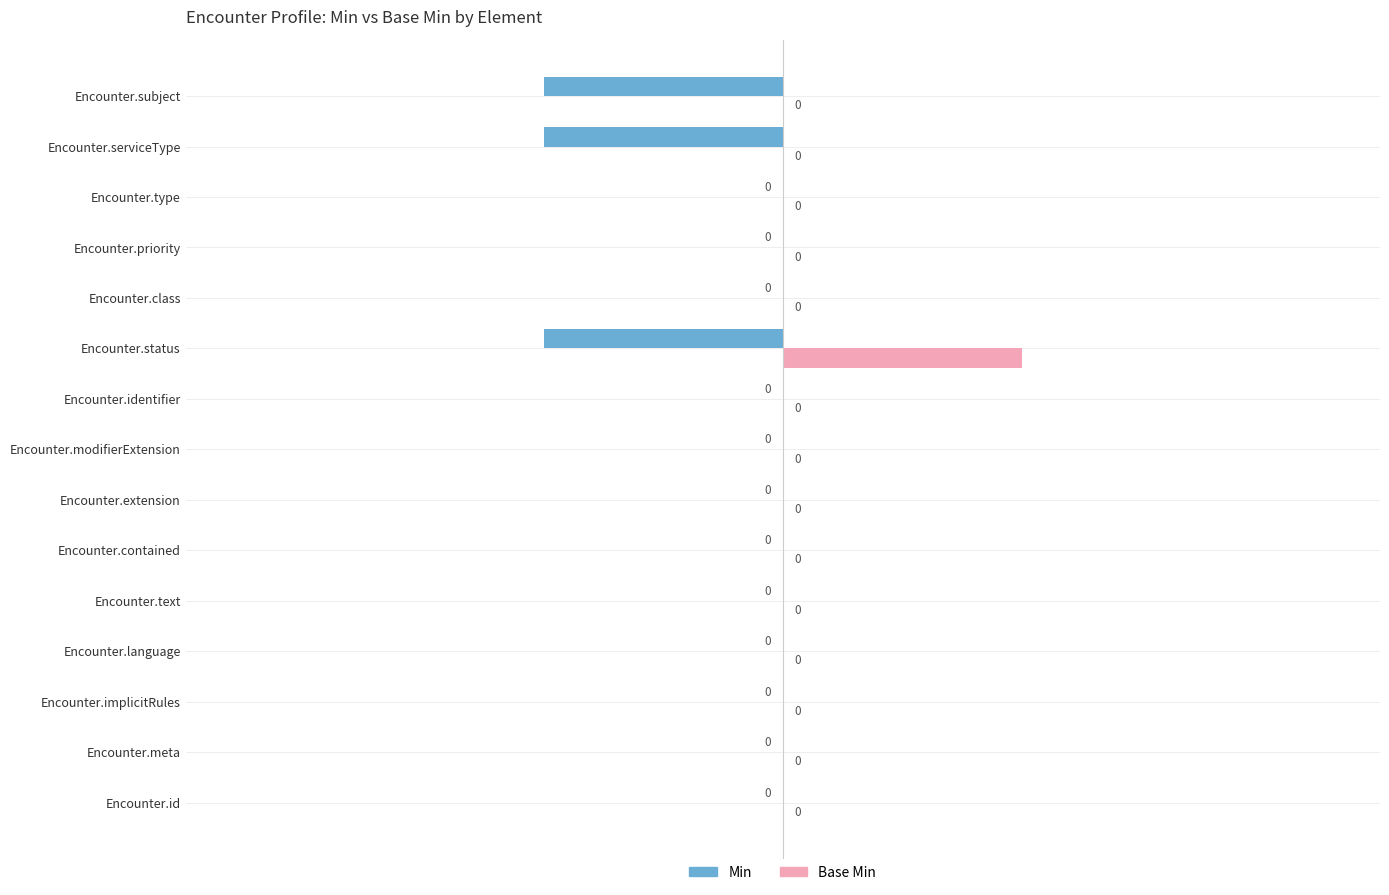

Which series has the largest total across all categories?

Base Min